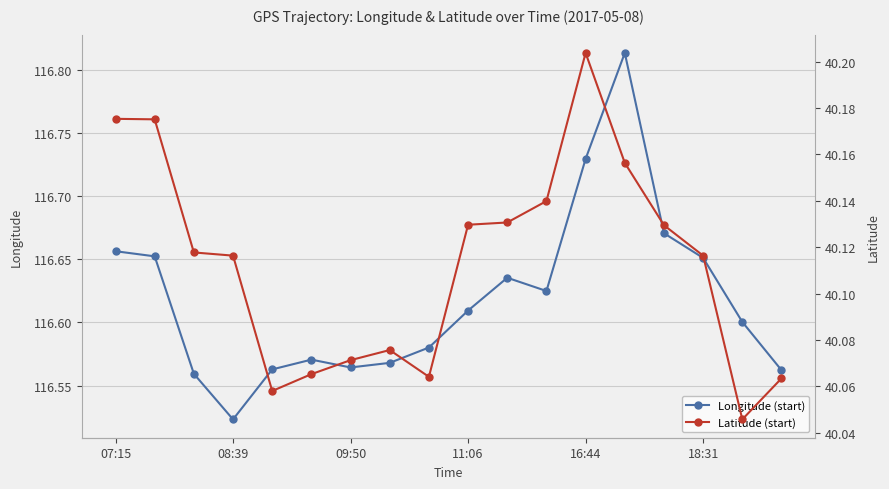

Which category has the lowest value in the Longitude (start) series?

08:39